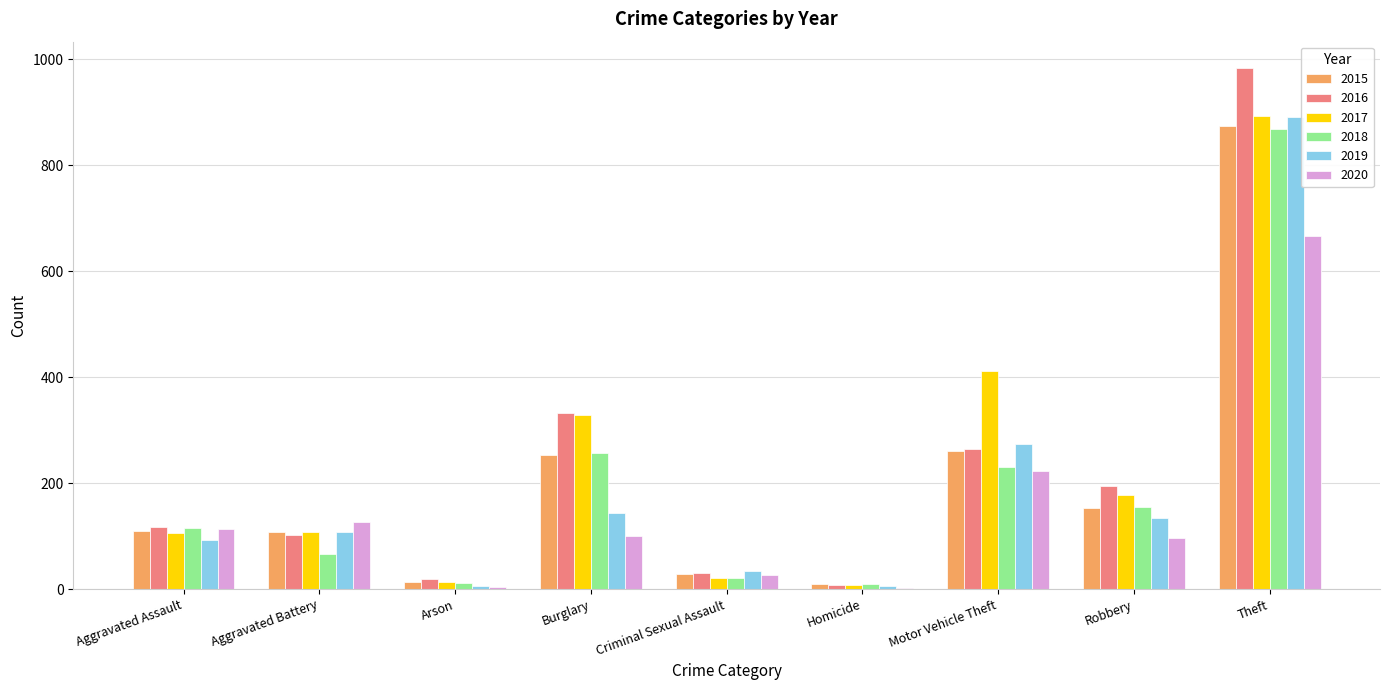

Does the chart contain stacked bars?

No